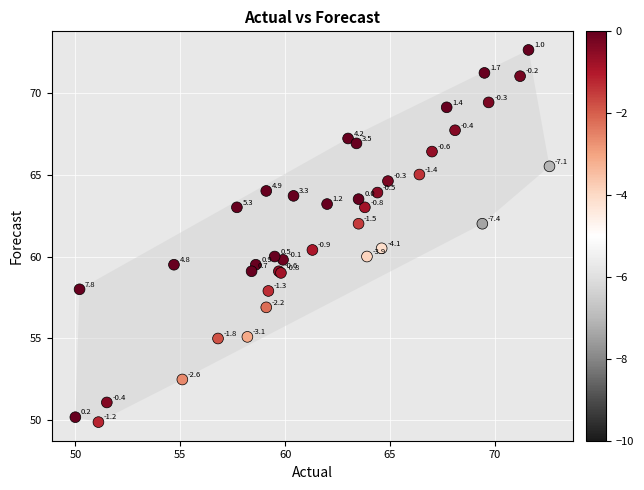

What Y value in the scatter plot is closest to 61?

60.5